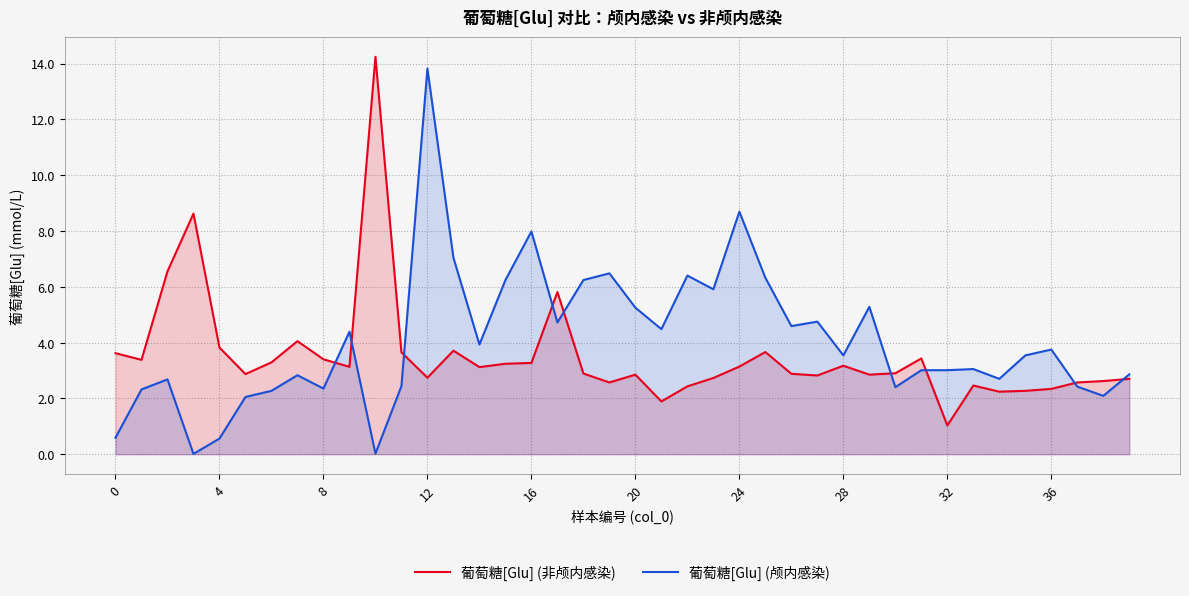

What is the approximate value of 葡萄糖[Glu] (颅内感染) at 38?

2.1